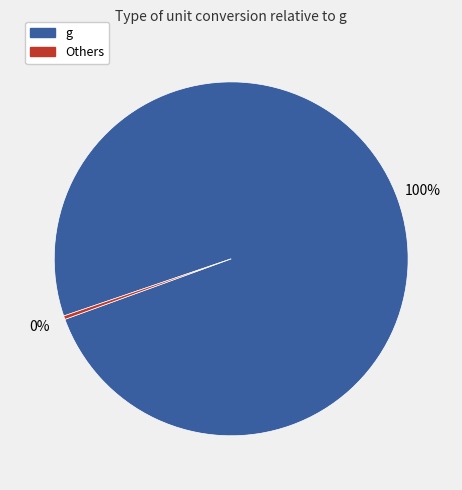

Is there any slice that represents more than half of the pie?

Yes